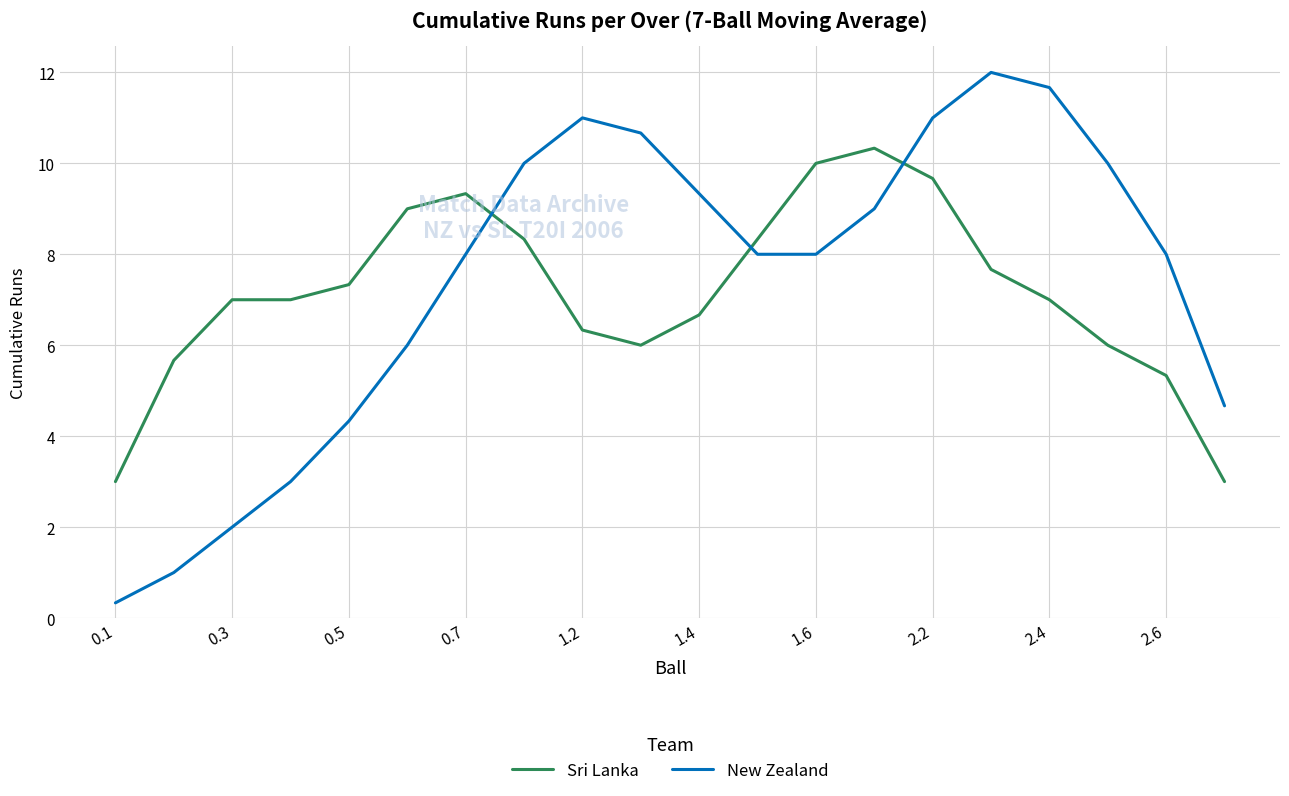

Does the chart display data point markers on the line(s)?

No